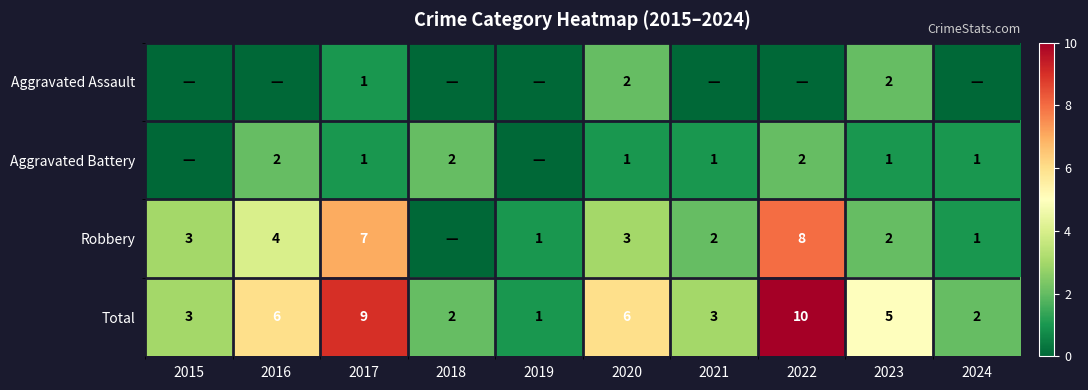

What is the difference between the maximum and second lowest values in the Total series?

8